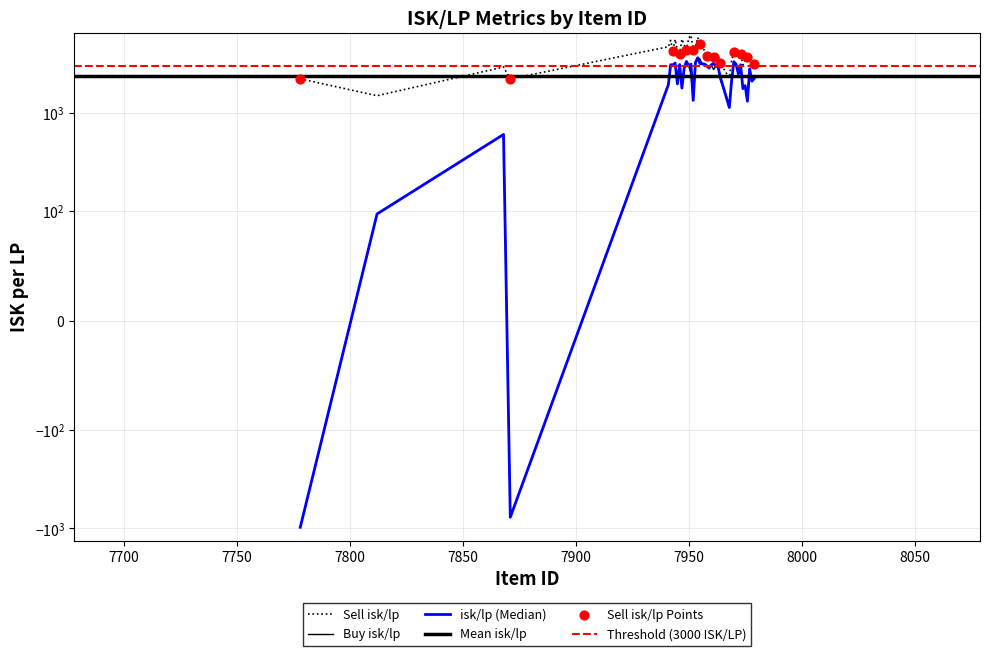

What is the total value across all series at 7971?

10004.8